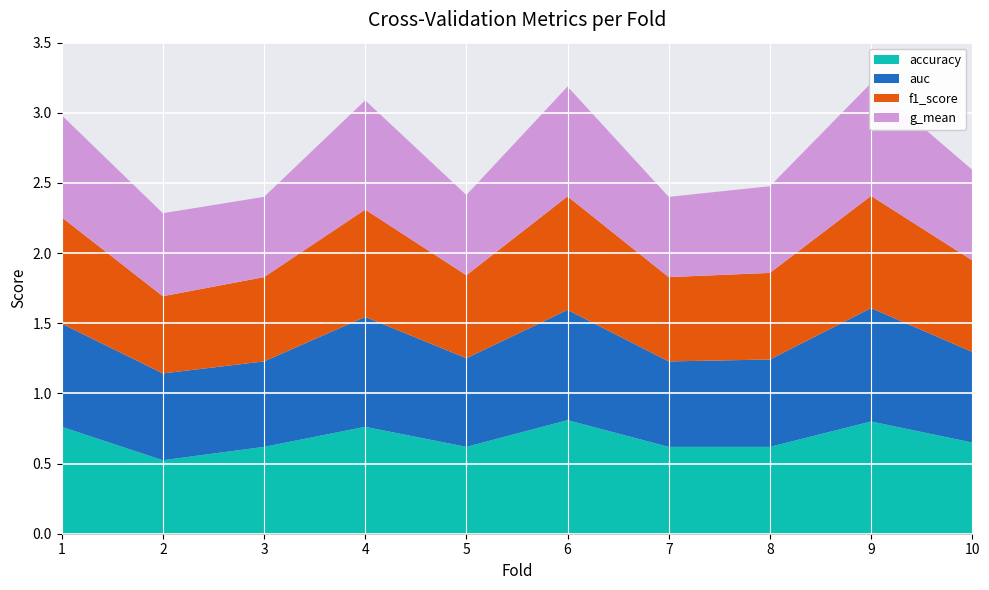

Reading left to right, what are all the values shown in this chart?

accuracy: 0.8	0.5	0.6	0.8	0.6	0.8	0.6	0.6	0.8	0.7
auc: 0.7	0.6	0.6	0.8	0.6	0.8	0.6	0.6	0.8	0.6
f1_score: 0.8	0.6	0.6	0.8	0.6	0.8	0.6	0.6	0.8	0.7
g_mean: 0.7	0.6	0.6	0.8	0.6	0.8	0.6	0.6	0.8	0.6